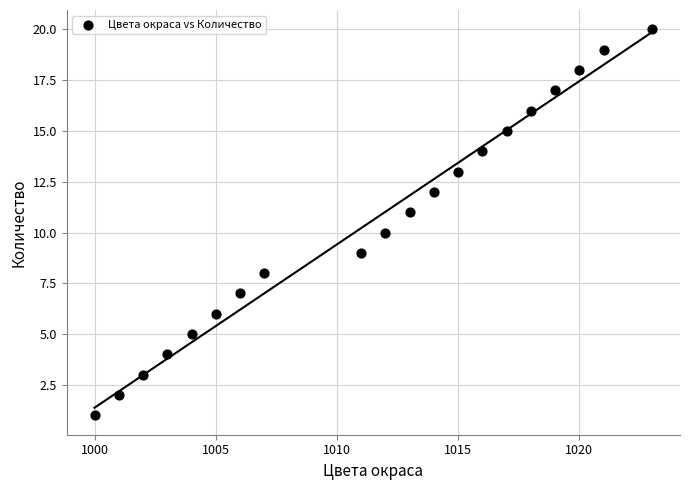

What is the range of Y values (max minus min)?

19